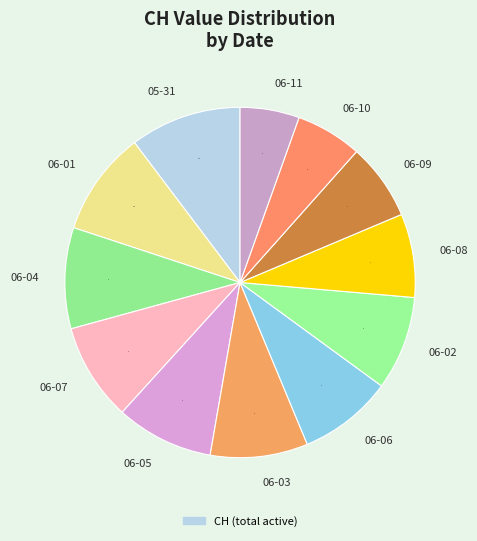

Which slice is the smallest?

06-11